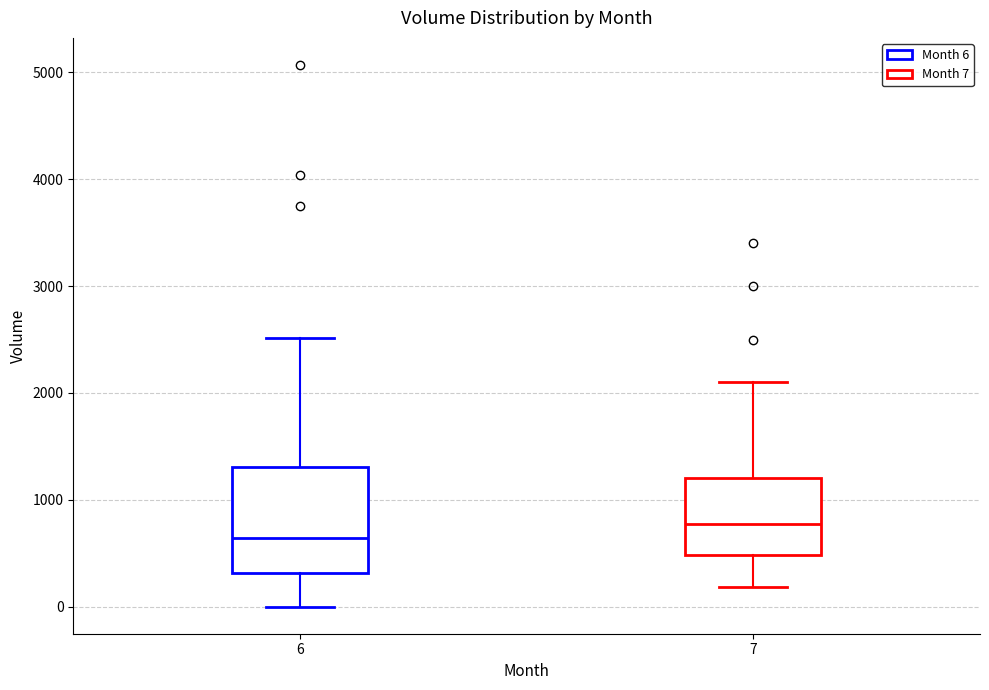

Which box is the tallest, from its lower edge to its upper edge?

6